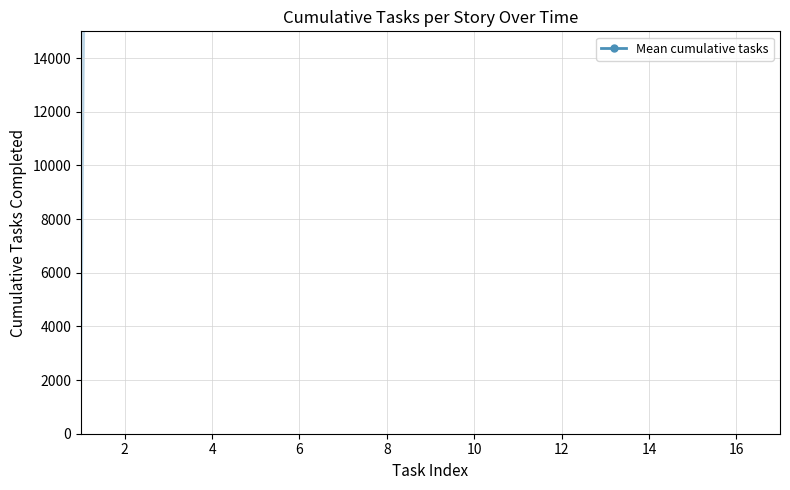

Is it true that the value at 8 is 2566666.7?

True